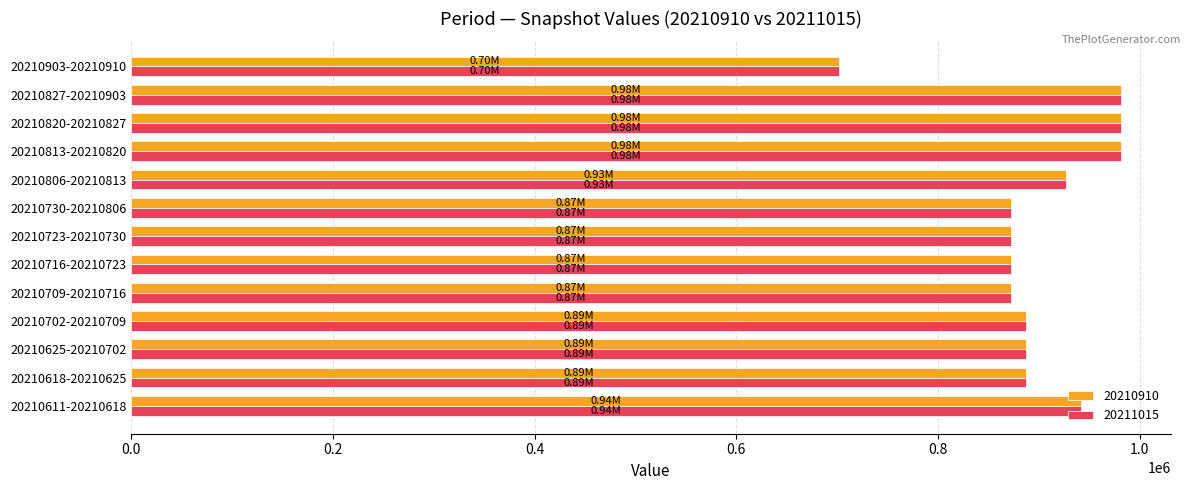

What is the total value across all series at 20210716-20210723?

1745333.3